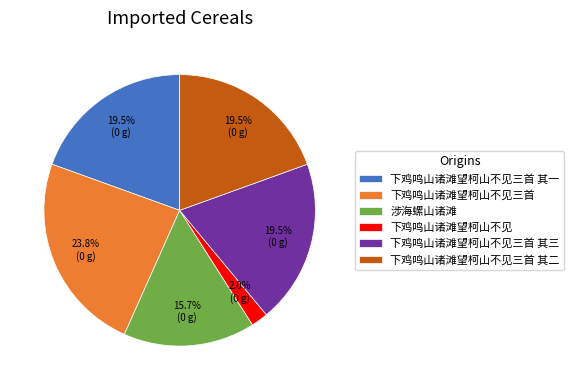

To the nearest percent, what percentage of the pie is 下鸡鸣山诸滩望柯山不见?

2%